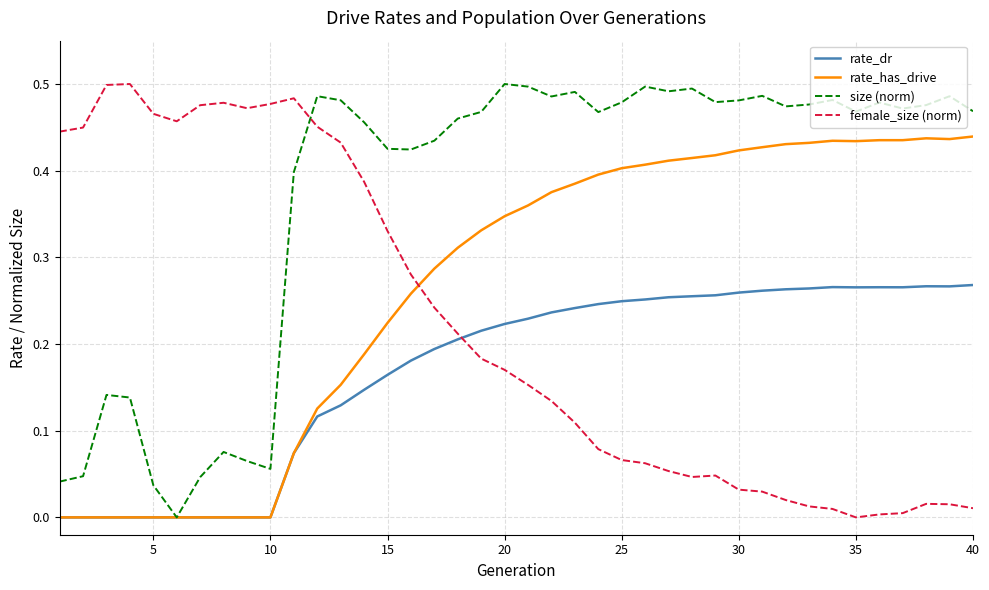

How many lines are shown in the chart?

4